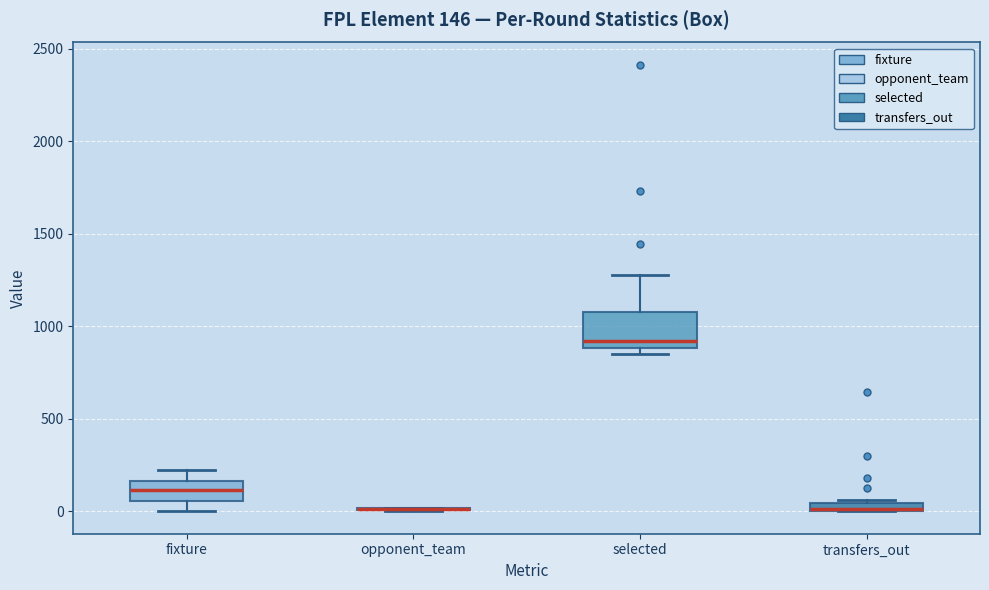

Which box is the tallest, from its lower edge to its upper edge?

selected